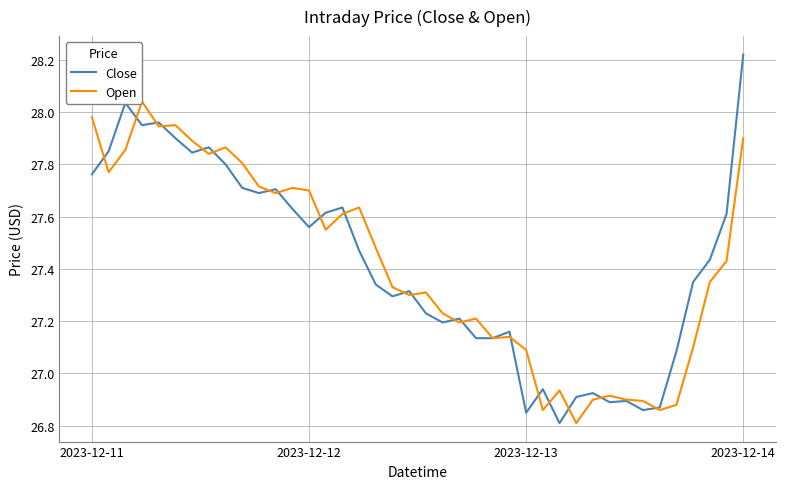

Which series ends up on top after the final intersection of Close and Open?

Close